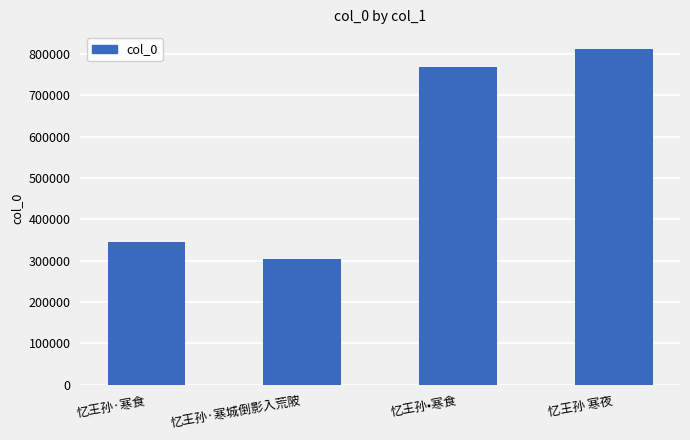

What is the difference between the values at 忆王孙·寒食 and 忆王孙·寒城倒影入荒陂?

42346